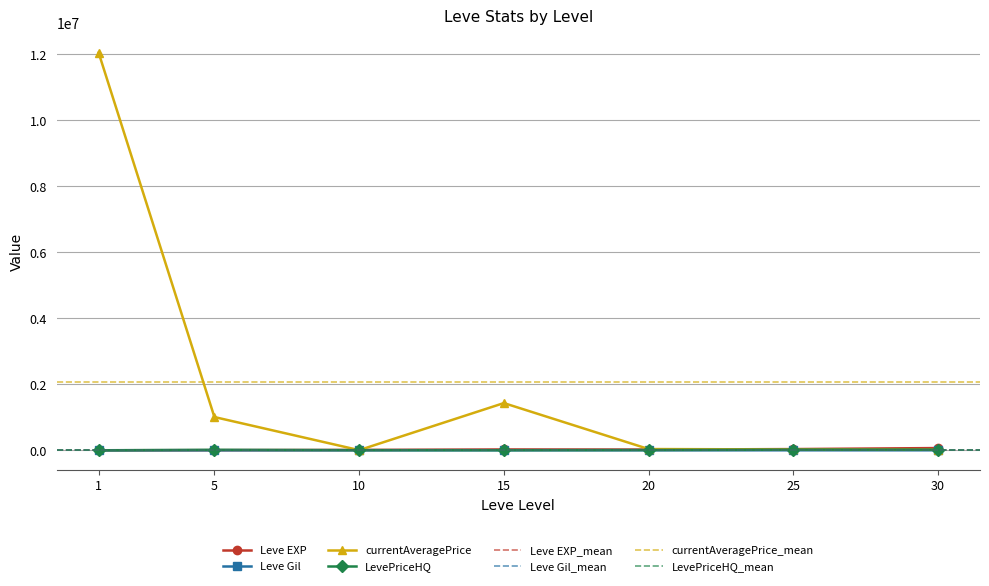

What are all the series names shown in the legend?

Leve EXP, Leve Gil, currentAveragePrice, LevePriceHQ